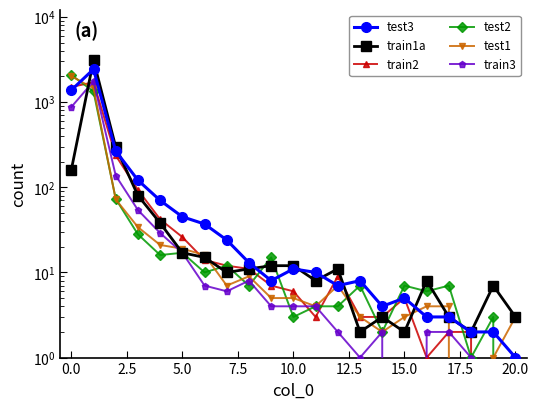

At how many categories does at least one series exceed 2546?

1